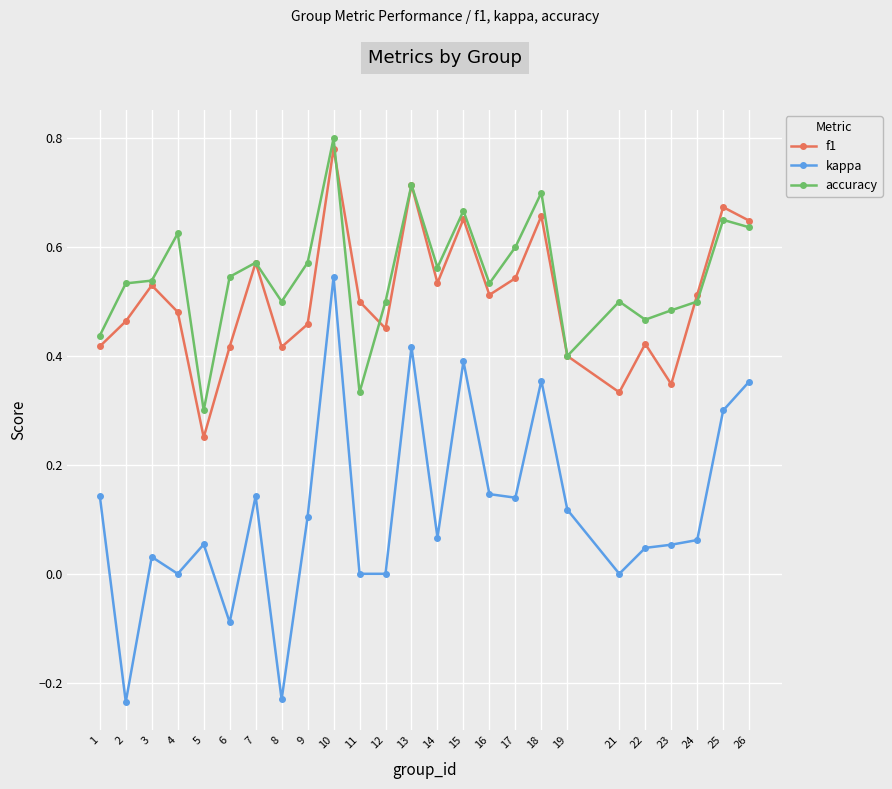

How many series are shown in this chart?

3